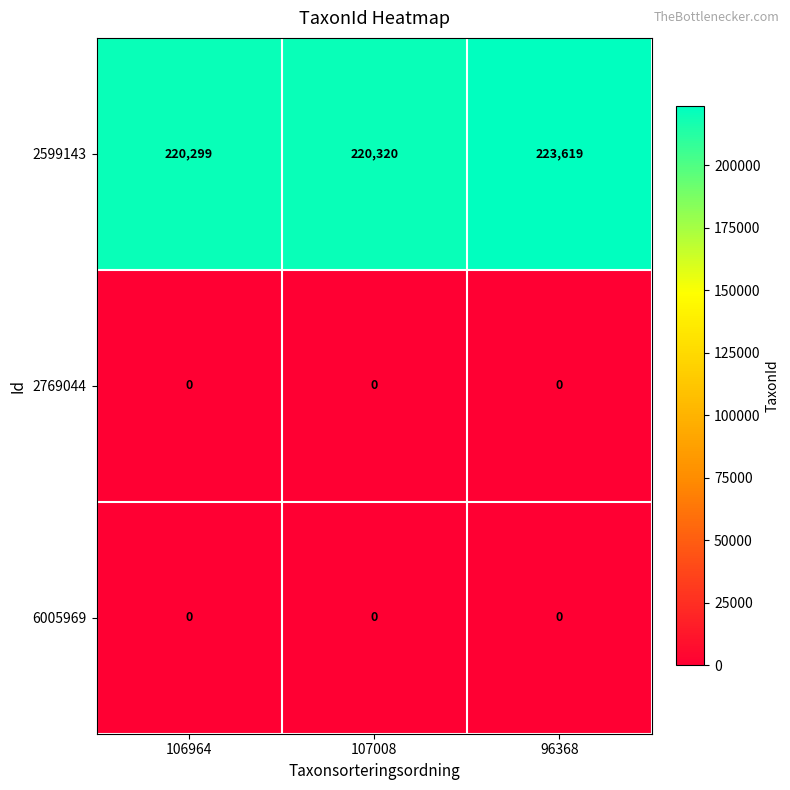

Which category has the highest value across all series?

96368